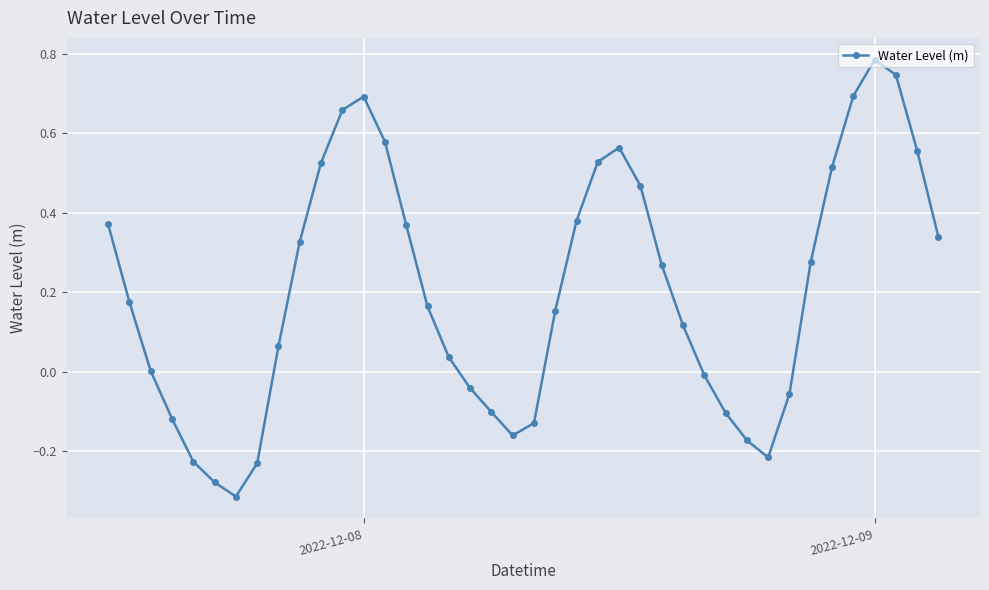

True or false: there are more than 0 points higher than both neighbors.

True